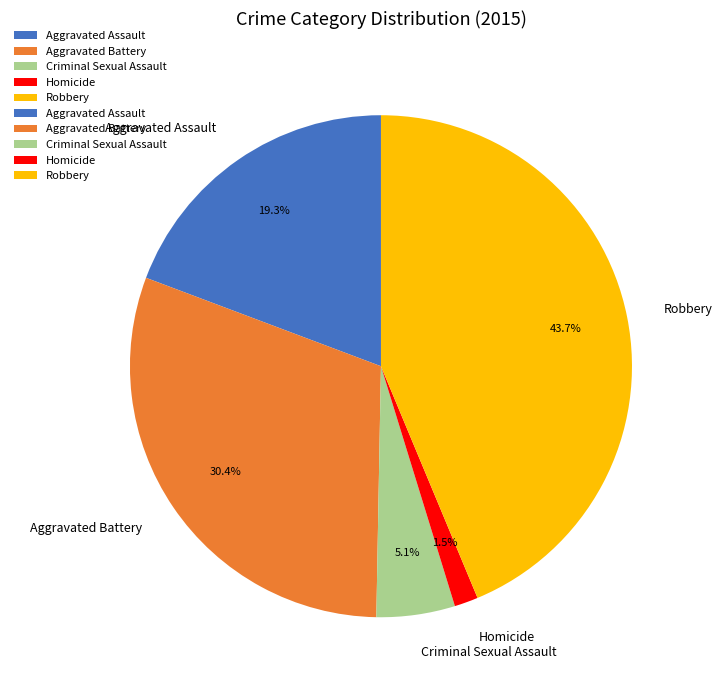

Is the sum of Aggravated Assault and Homicide greater than half?

No